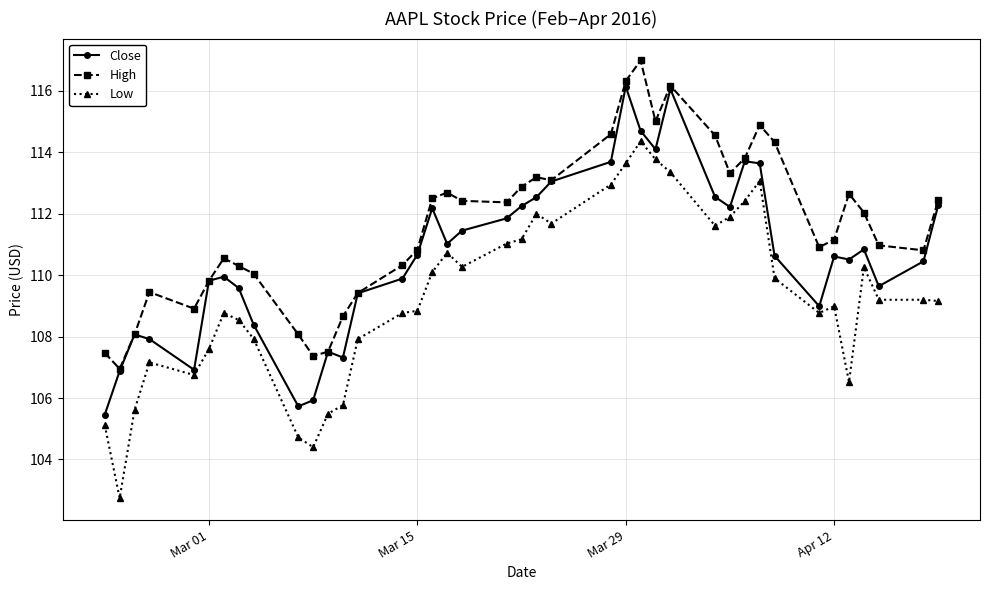

List the series in order of their peak value, highest first.

High, Close, Low